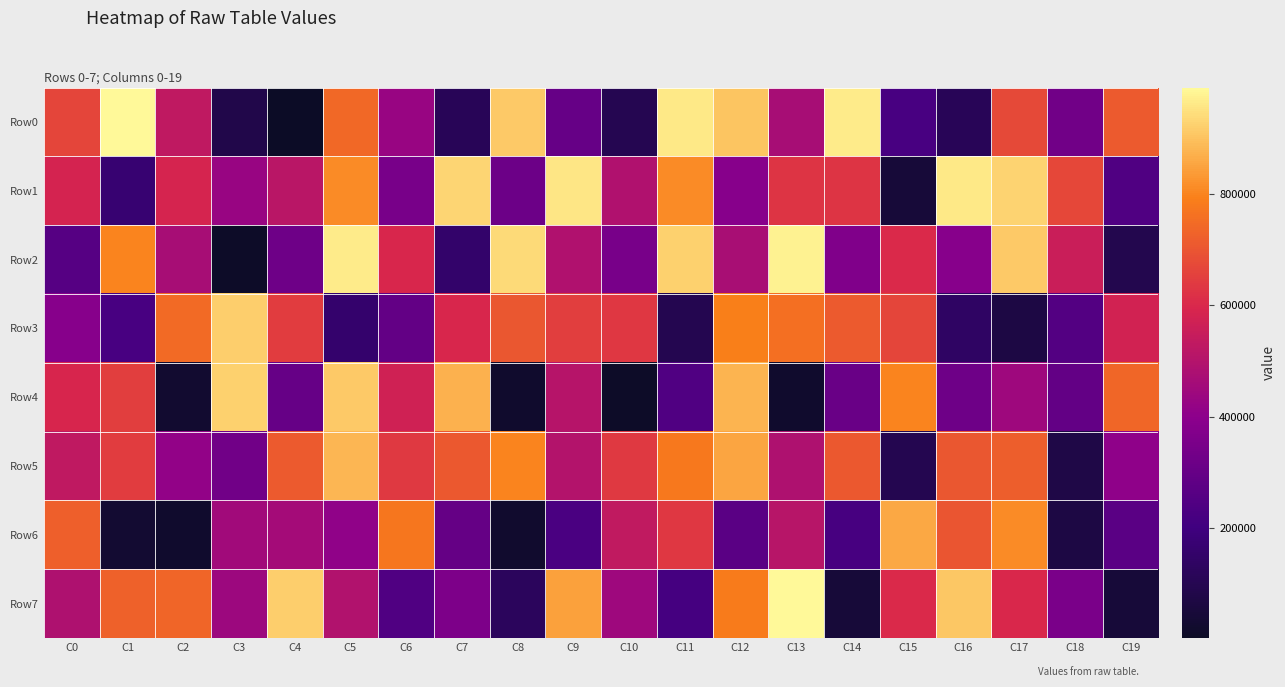

Which series has the widest spread of values?

Row0